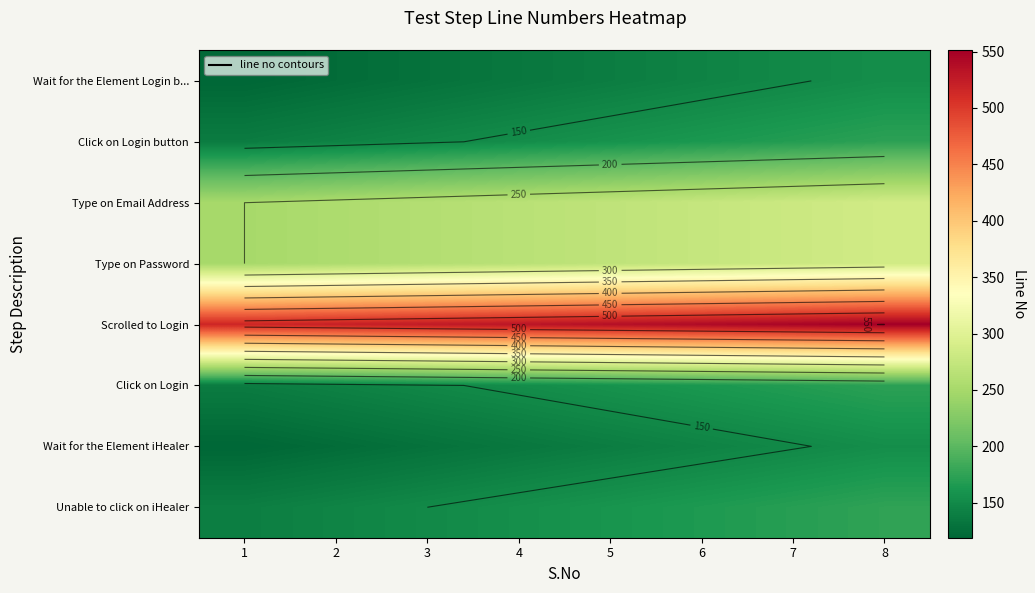

What is the lowest value of the row_6 series?

119